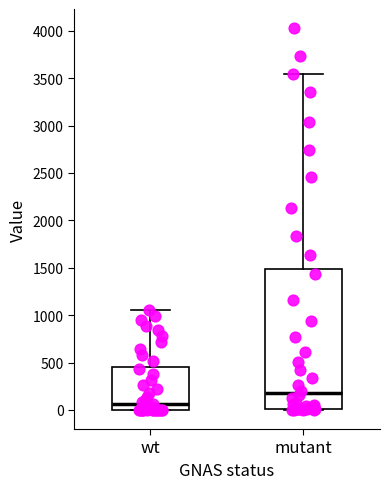

Reading left to right, transcribe this box plot: for each box, give where its median line is, the range the box spans, and where its two whiskers end, as read against the y-axis. The values are not printed on the chart, so give them approximately, as read against the axis.

wt: median 50, box 0 to 450, whiskers 0 to 1050
mutant: median 200, box 0 to 1500, whiskers 0 to 3550